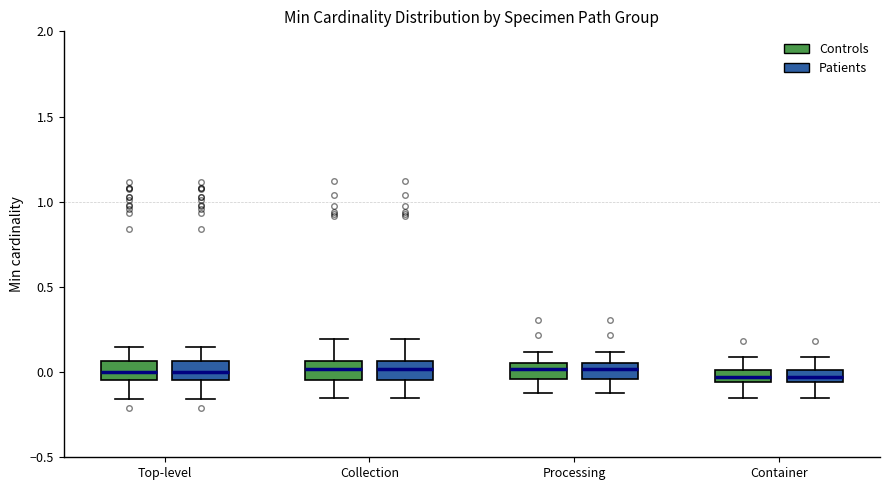

Where does the lower whisker of the box for Collection (Controls) end on the y-axis? The values are not printed on the chart, so give them approximately, as read against the axis.

-0.15